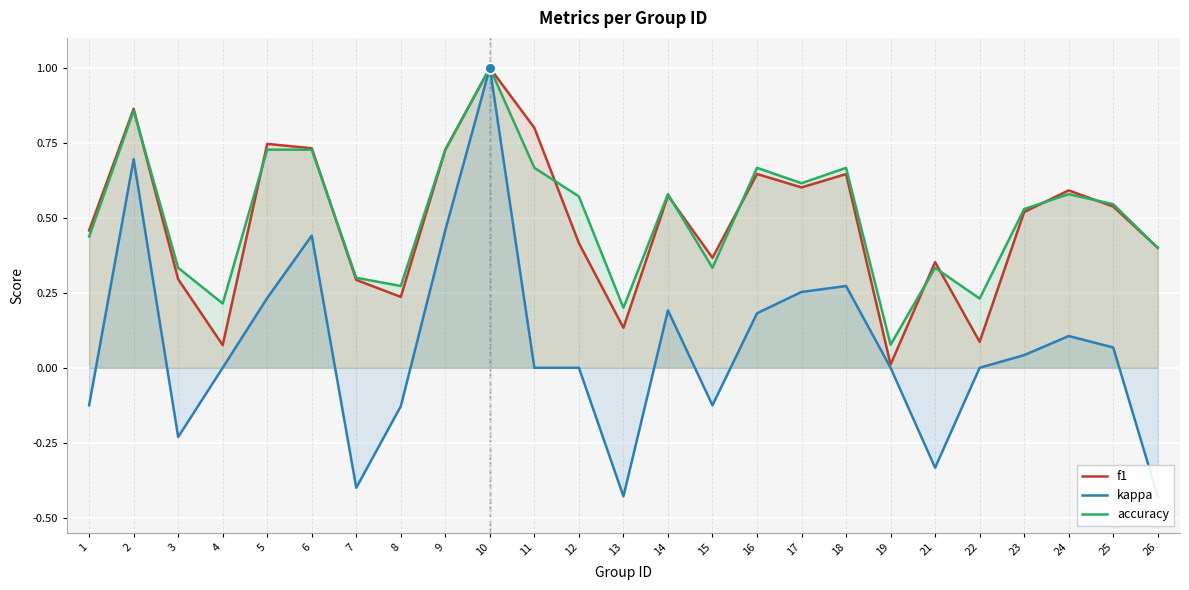

Which series contains the lowest Y value?

kappa